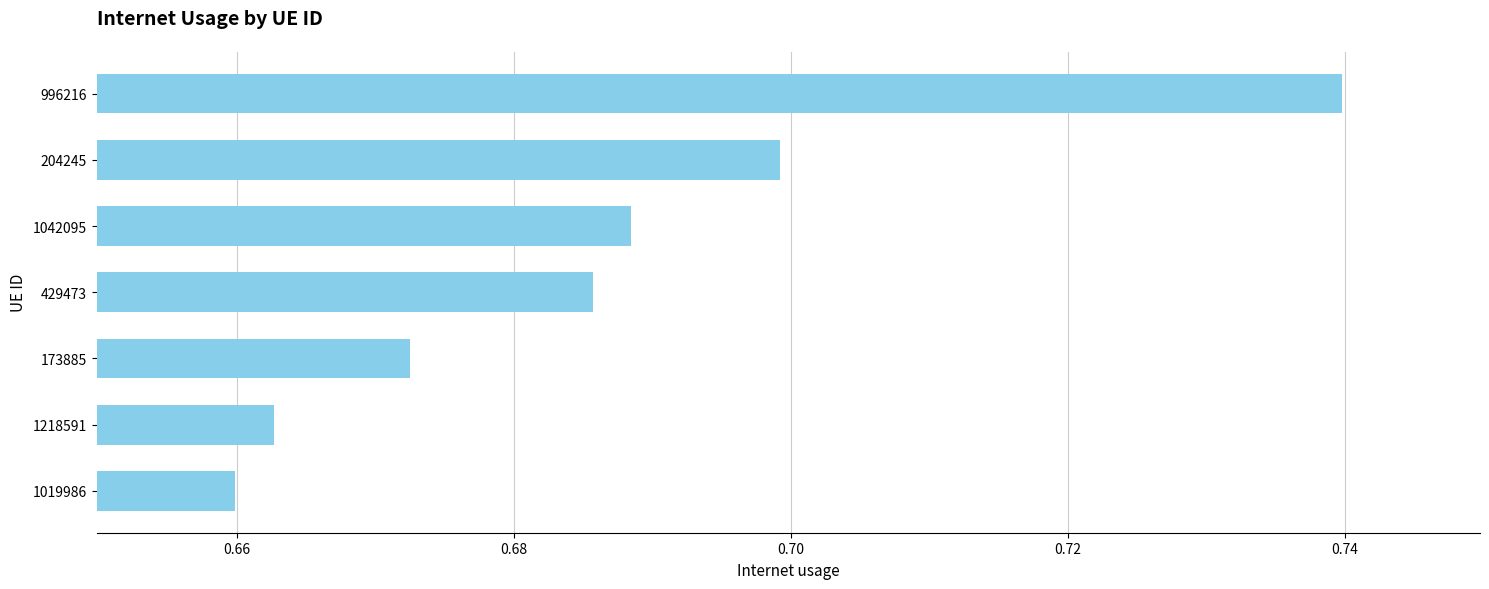

Which category has the lowest value across all series?

1019986